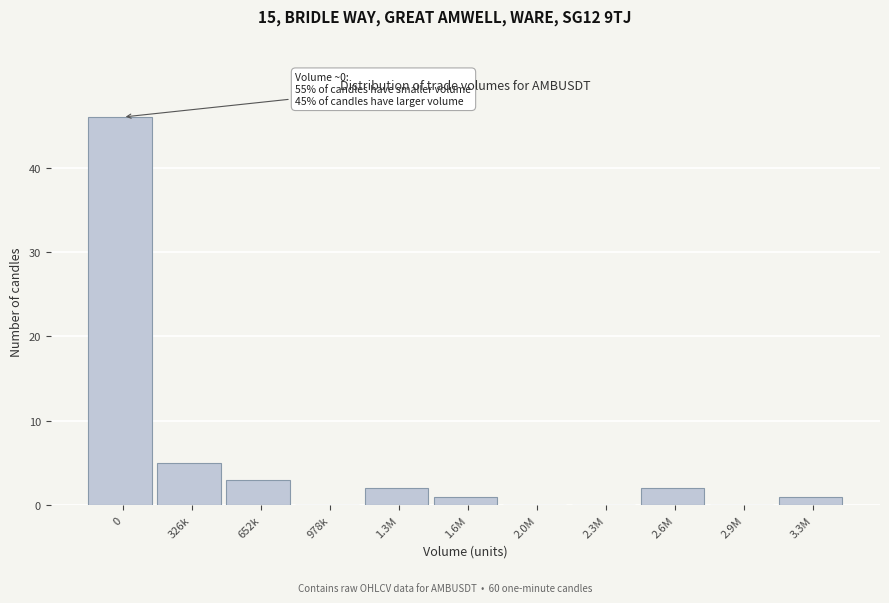

Reading left to right, list all the values displayed in this chart.

0=46	326k=5	652k=3	978k=0	1.3M=2	1.6M=1	2.0M=0	2.3M=0	2.6M=2	2.9M=0	3.3M=1